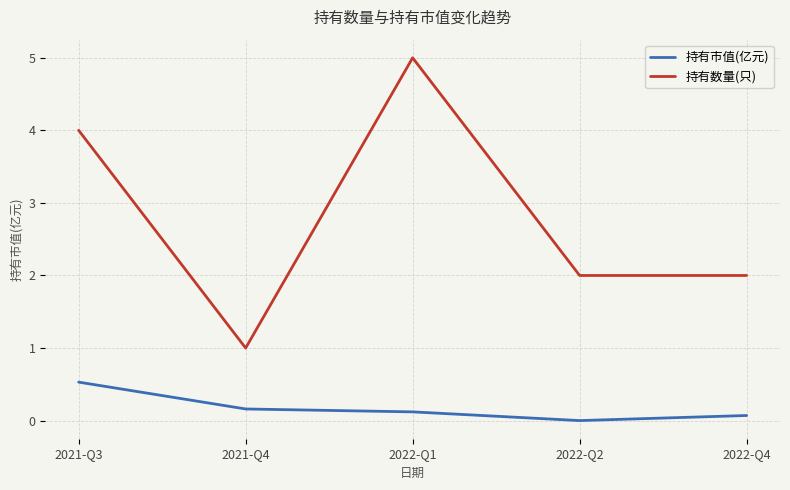

What is the spread (max minus min) of values at 2021-Q4?

0.8